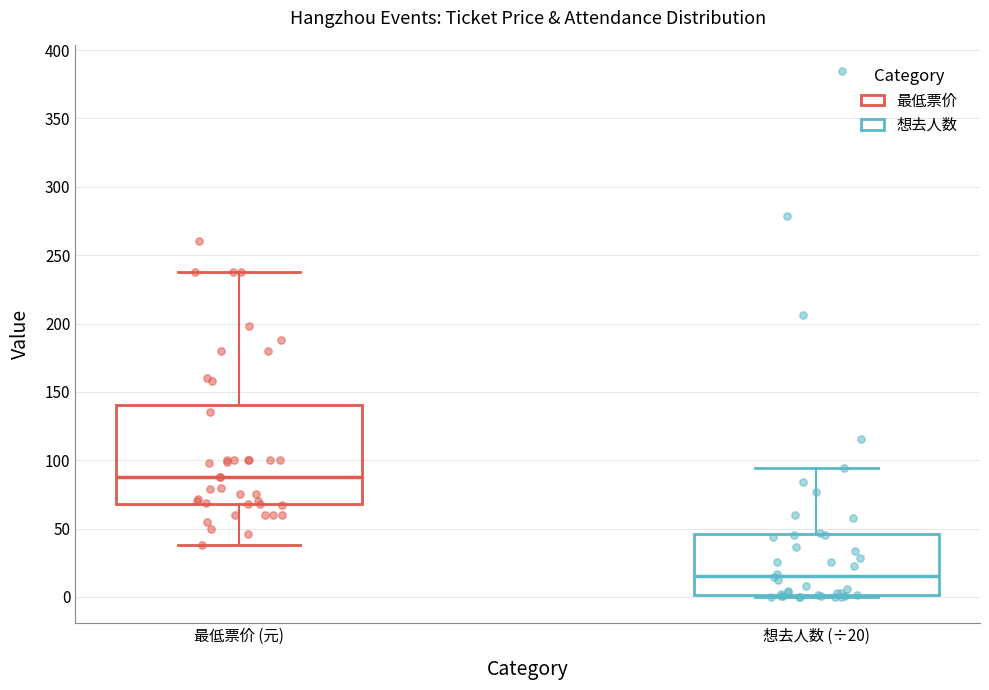

Where does the lower whisker of the box for 最低票价 (元) end on the y-axis? The values are not printed on the chart, so give them approximately, as read against the axis.

40